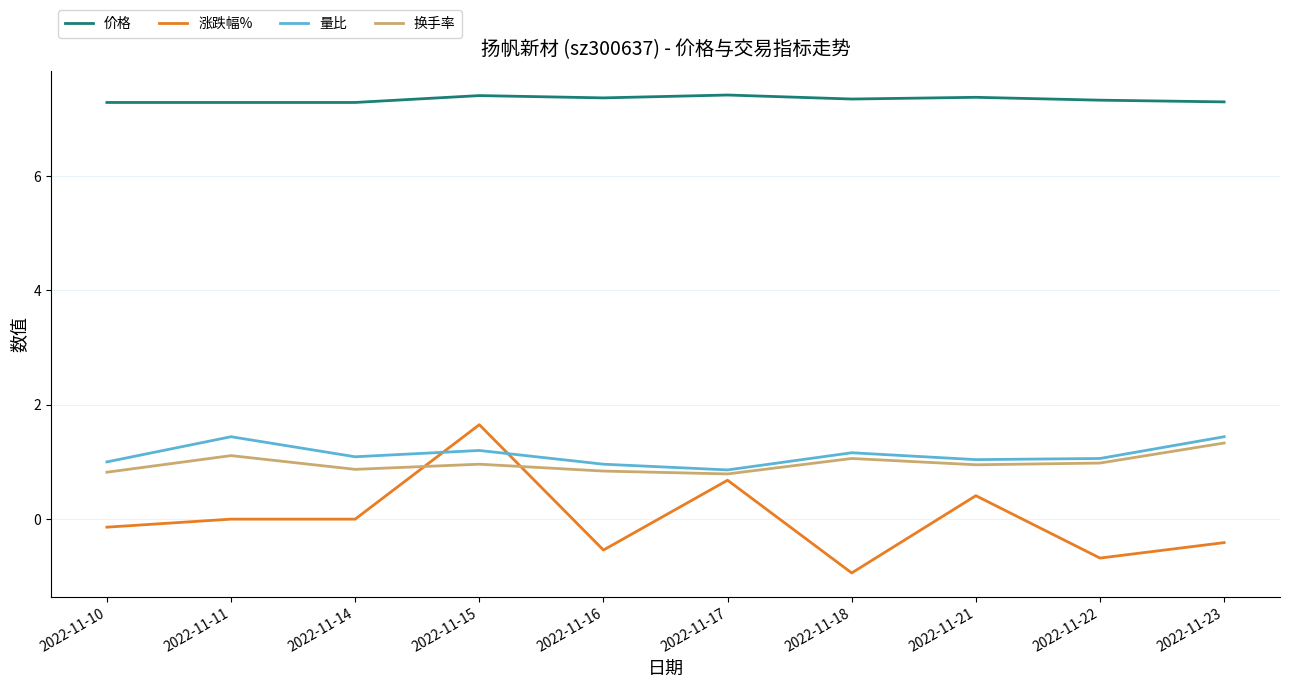

What is the smallest value displayed?

-0.9